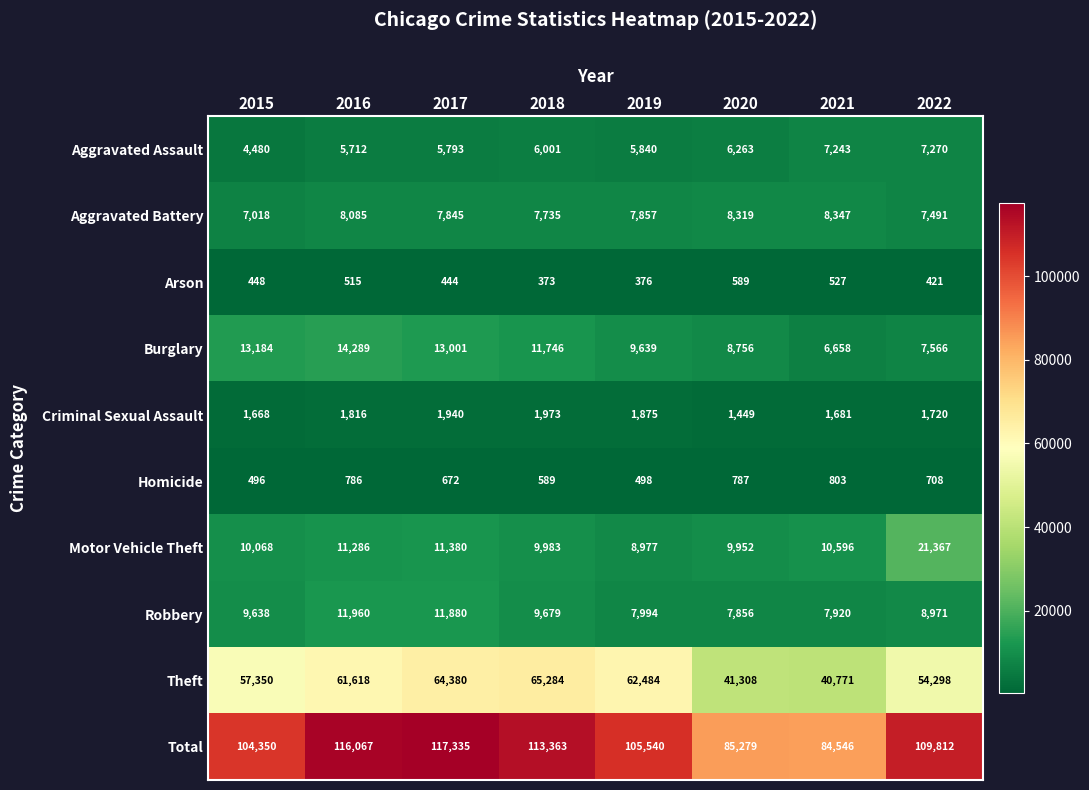

What is the sum of all Criminal Sexual Assault values?

14122